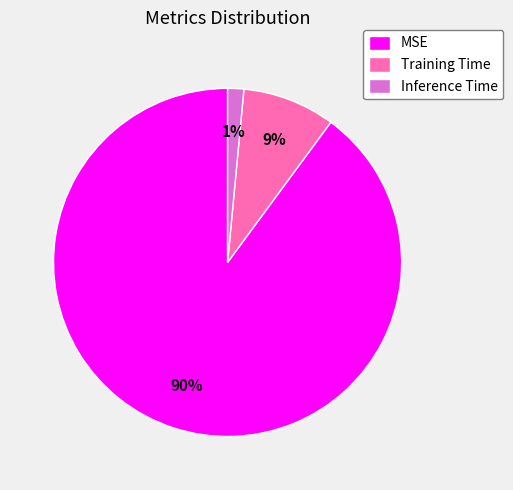

Is the sum of Inference Time and Training Time greater than half?

No